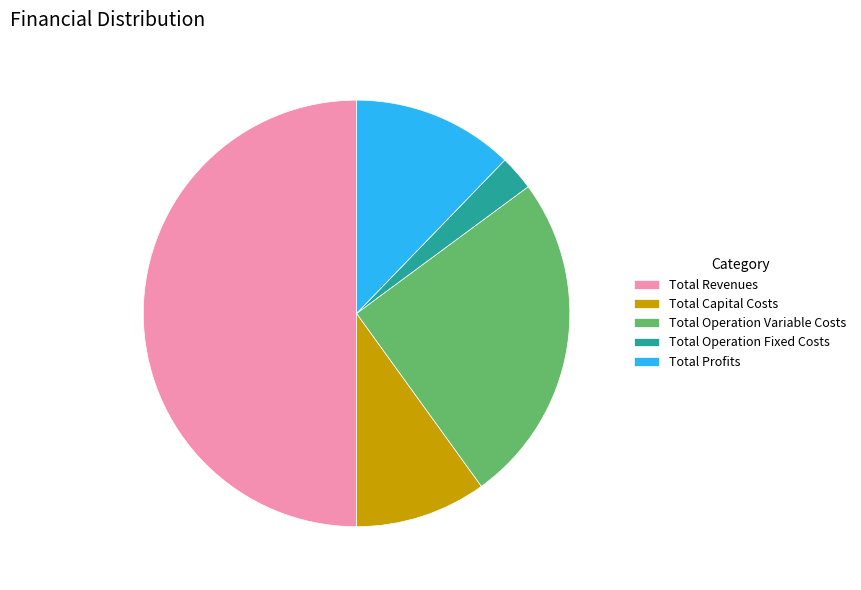

Is the sum of Total Operation Fixed Costs and Total Capital Costs greater than half?

No